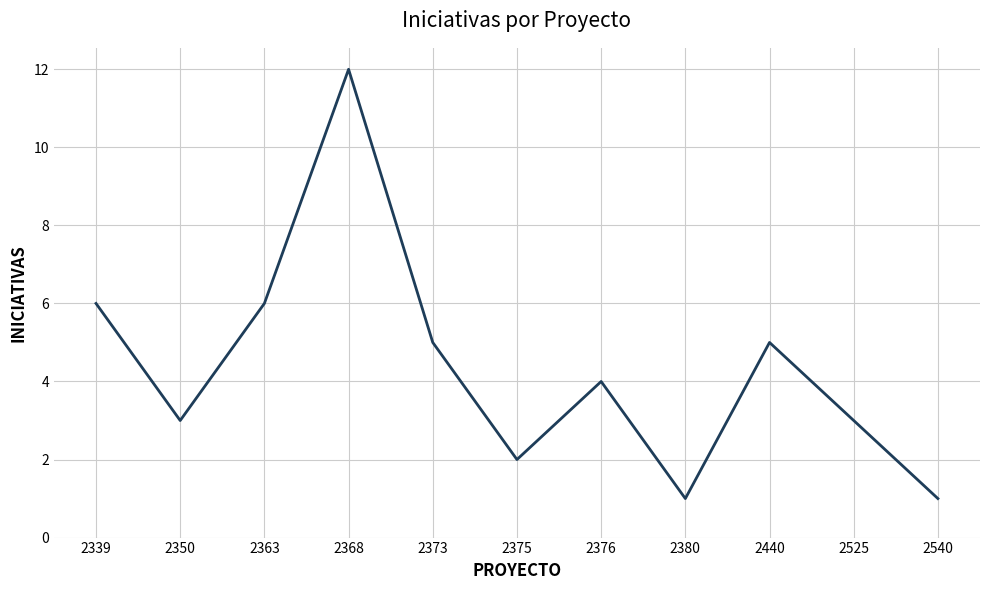

The value at 2368 is 12. True or false?

True